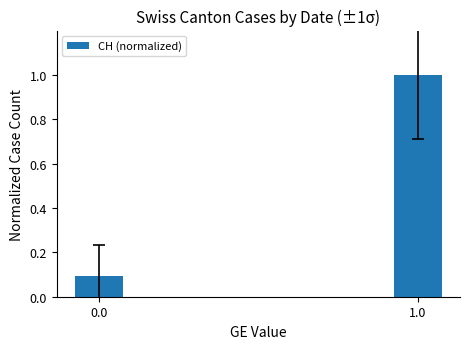

What is the maximum value shown in the chart?

1.0